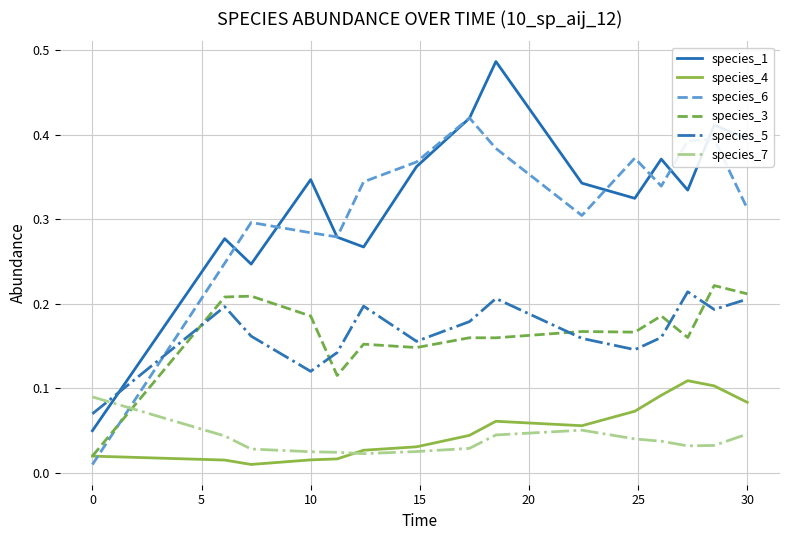

After their last crossing, which series has the higher values: species_3 or species_6?

species_6